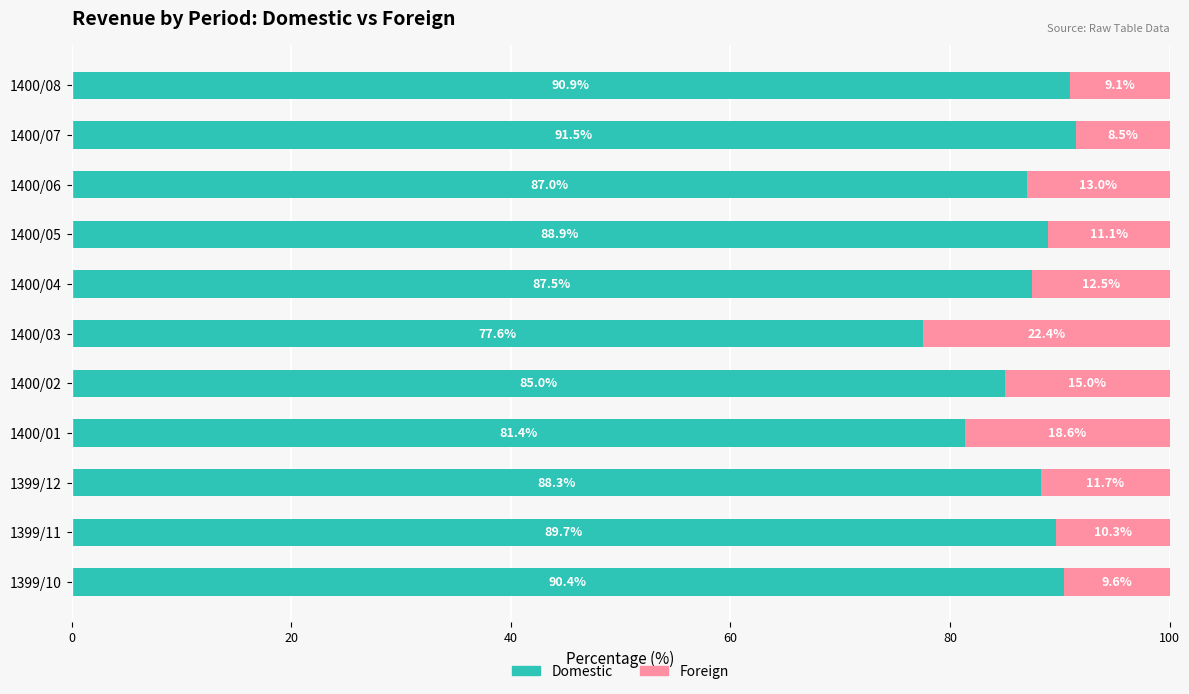

Which category has the highest value in the Domestic series?

1400/07